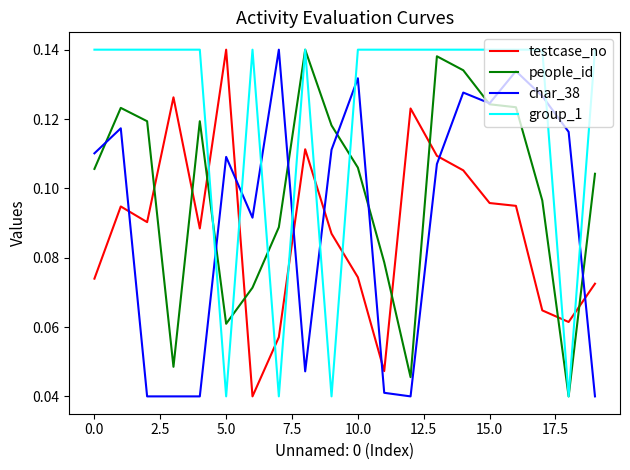

Which series ends up on top after the final intersection of testcase_no and char_38?

testcase_no